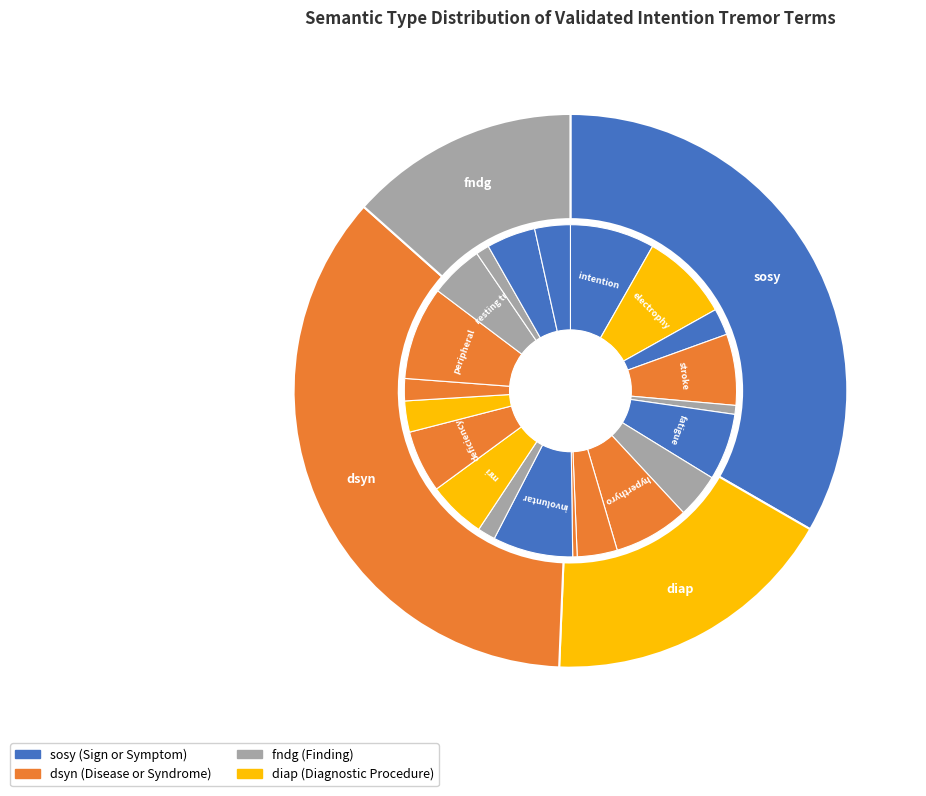

What percentage is the speech disorder slice, to the nearest percent?

1%